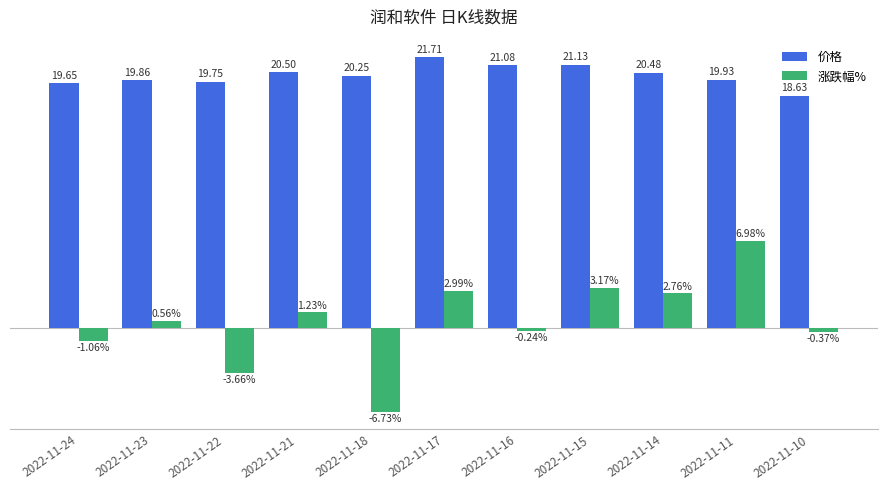

List the series in order of their peak value, highest first.

价格, 涨跌幅%